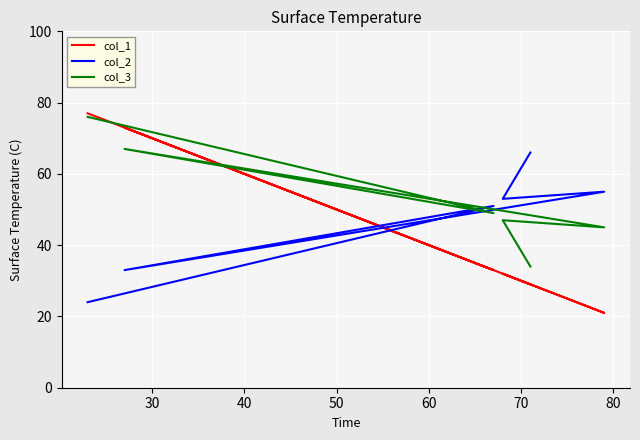

What is the difference between the col_3 values at 30 and 50?

4